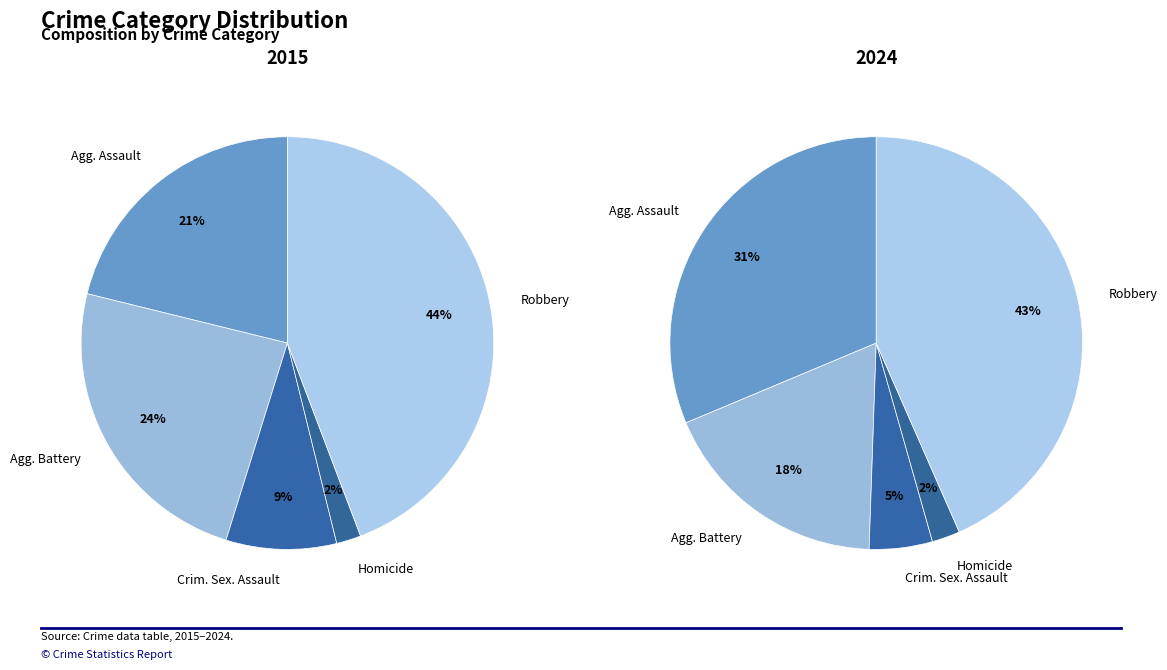

Does Homicide account for over 50% of the chart?

No